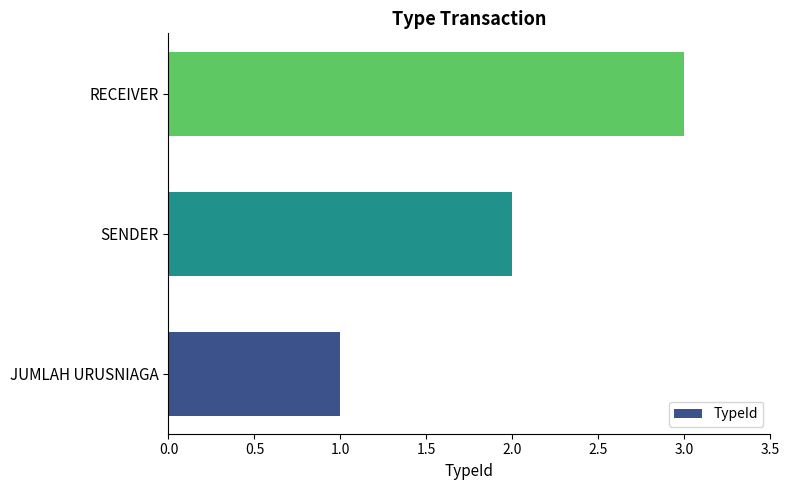

What is the sum of the values at RECEIVER and SENDER?

5